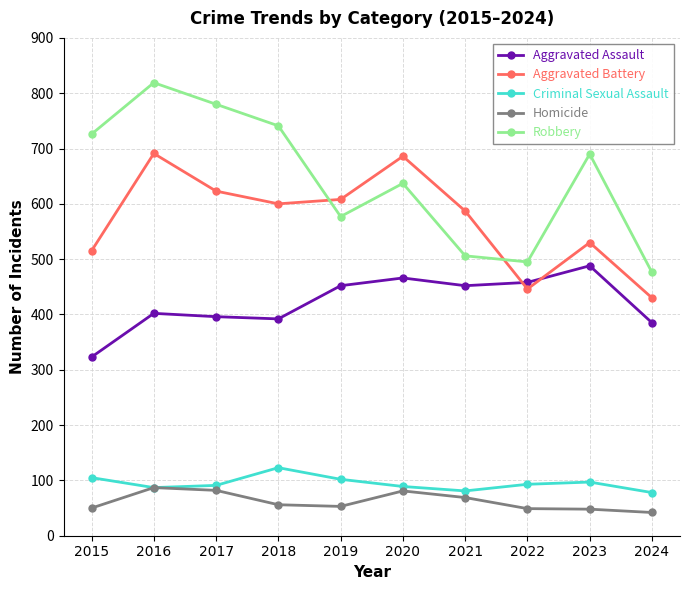

Which series has the largest range (max minus min)?

Robbery